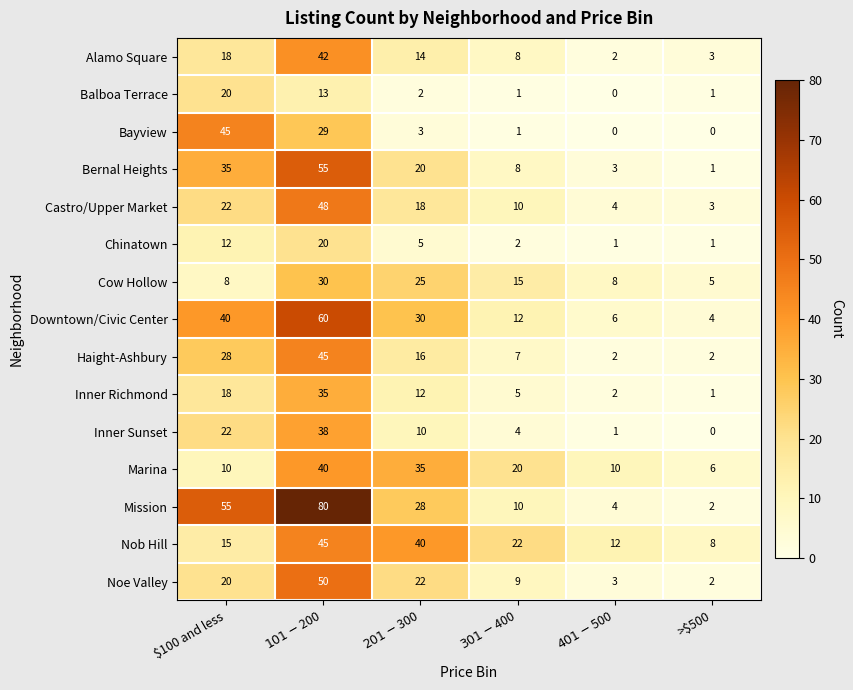

The Mission series shows 2 at >$500. True or false?

True